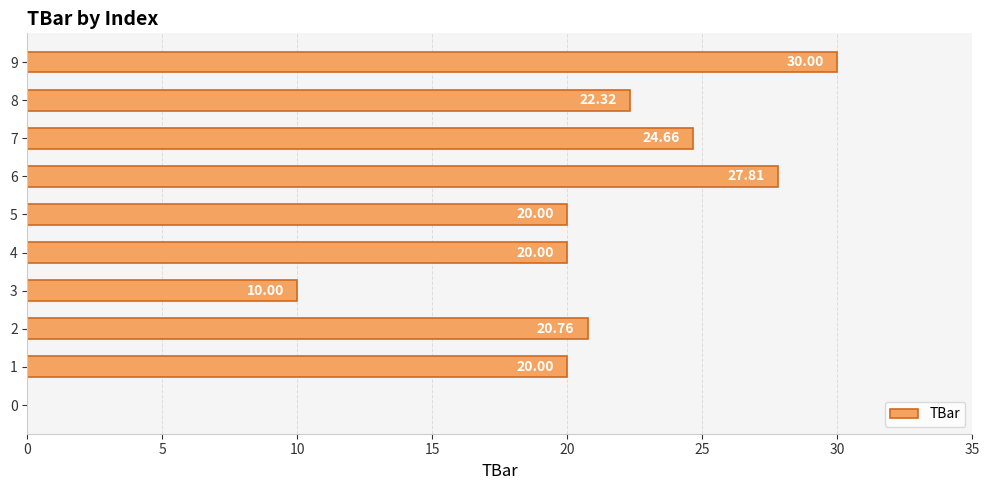

Which has a higher value, 8 or 9?

9